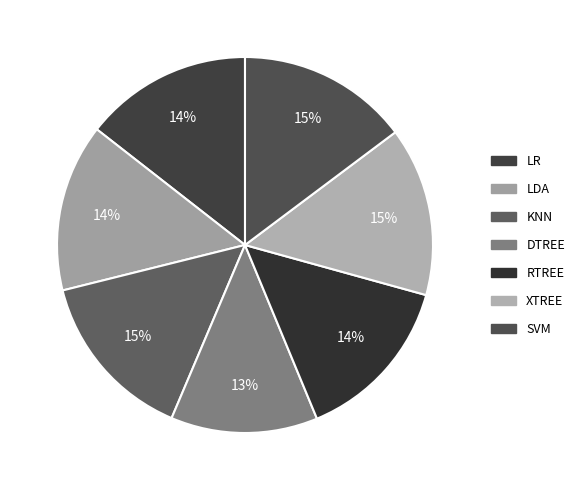

How many slices are in this pie chart?

7